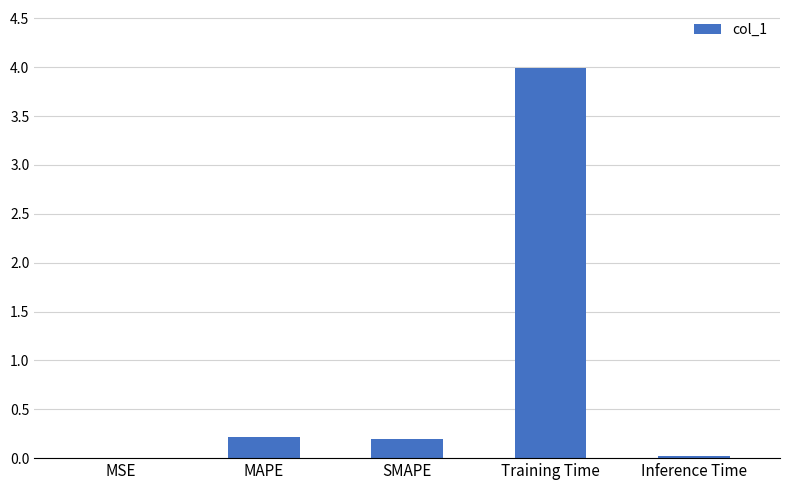

What is the greatest value displayed?

4.0